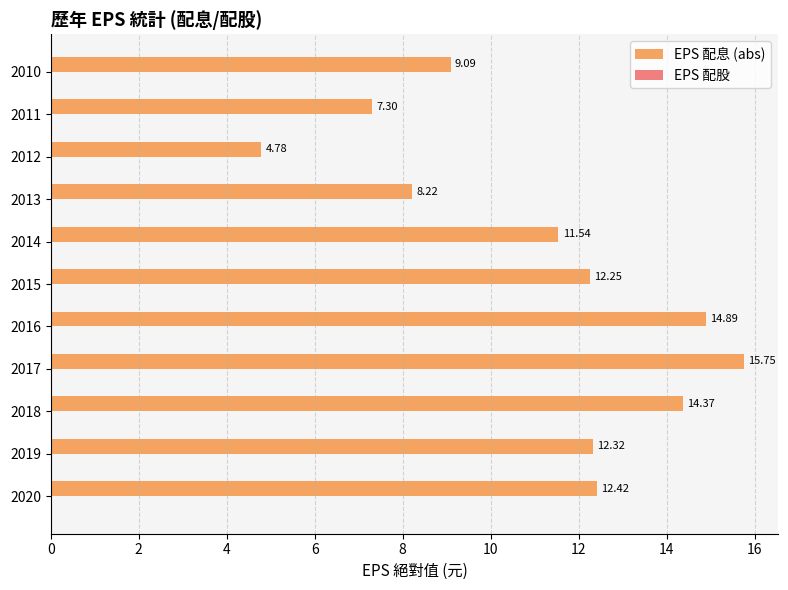

List the labels in order of value, smallest first.

2012, 2011, 2013, 2010, 2014, 2015, 2019, 2020, 2018, 2016, 2017